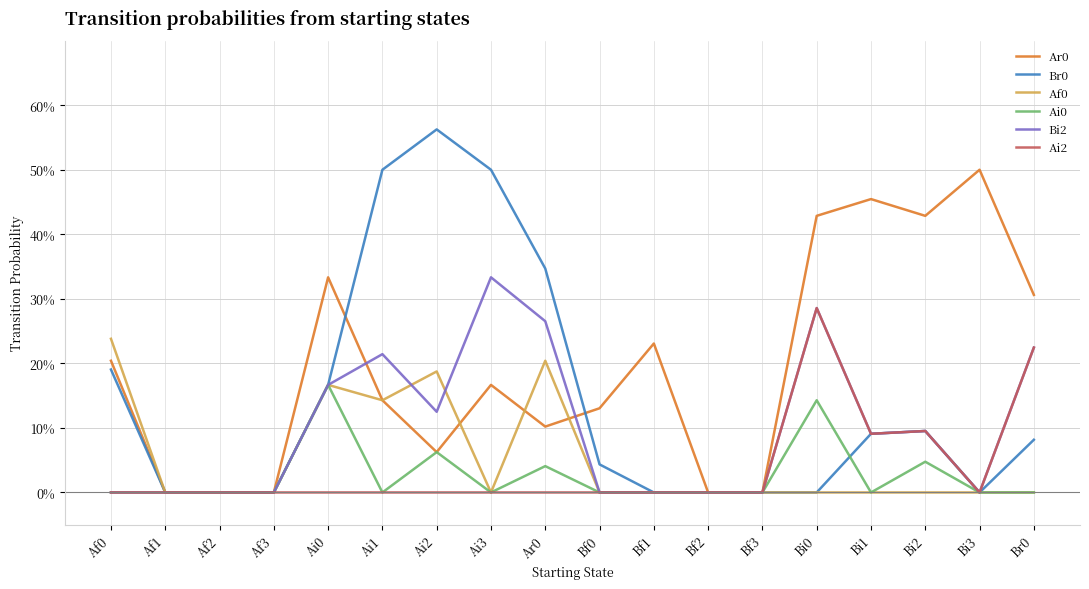

Which series has the widest spread of values?

Br0